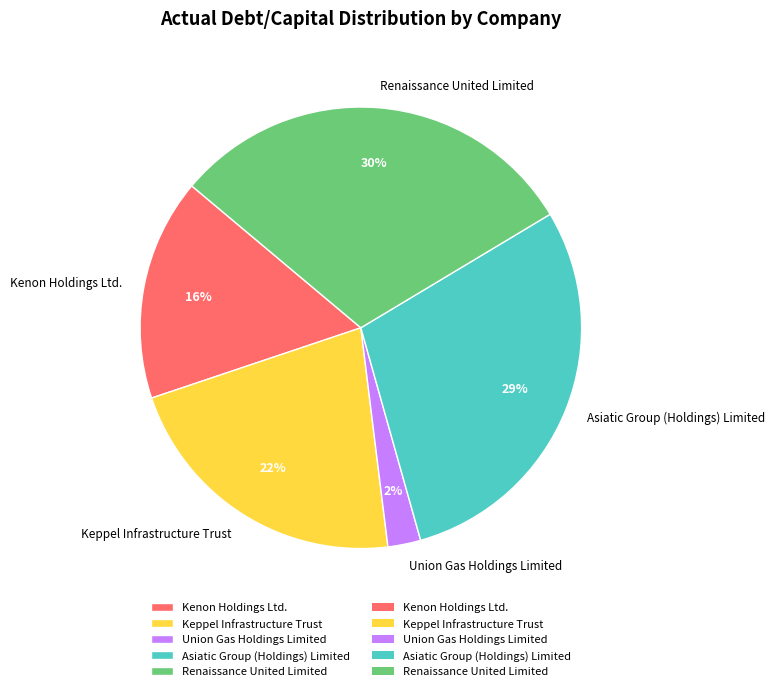

Do Asiatic Group (Holdings) Limited and Union Gas Holdings Limited together represent more than half of the pie?

No